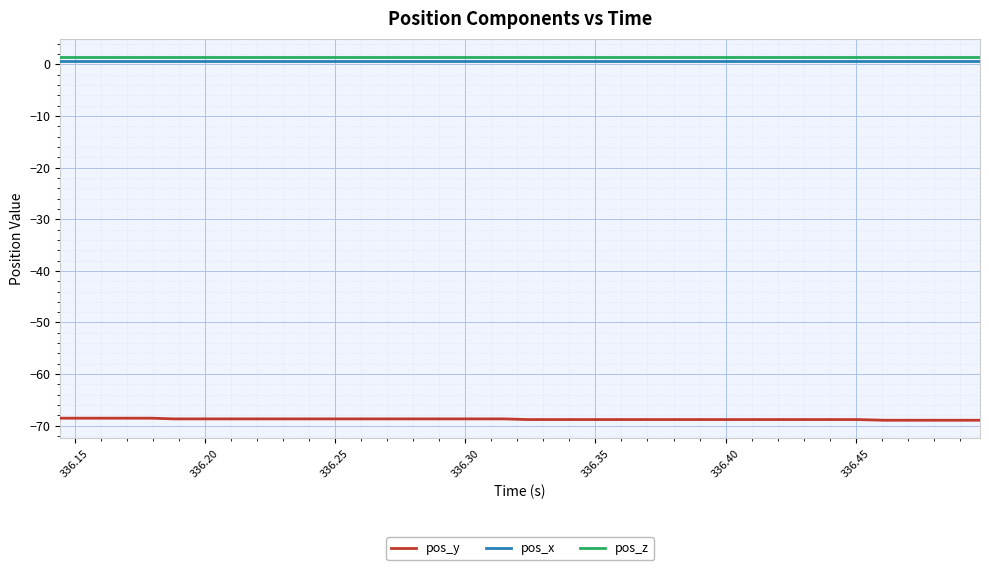

What is the minimum value shown in the chart?

-68.9